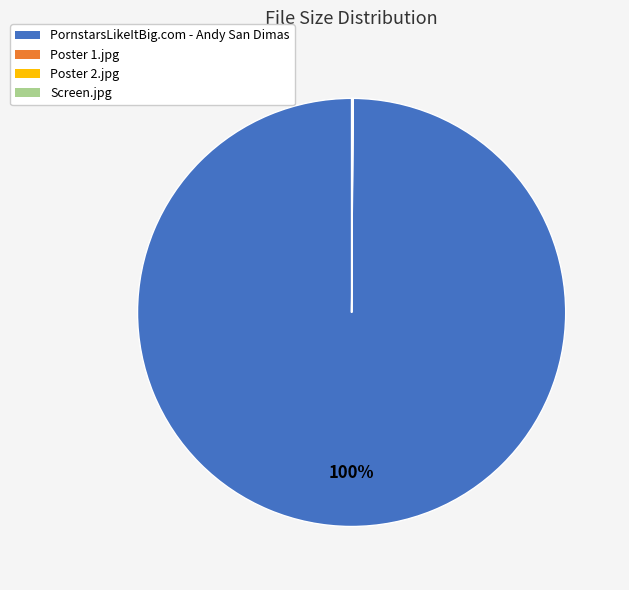

Does any single category account for the majority?

Yes